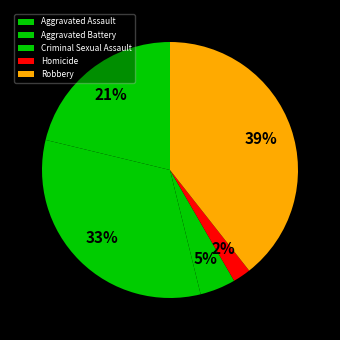

Rank the categories by value from highest to lowest.

Robbery, Aggravated Battery, Aggravated Assault, Criminal Sexual Assault, Homicide